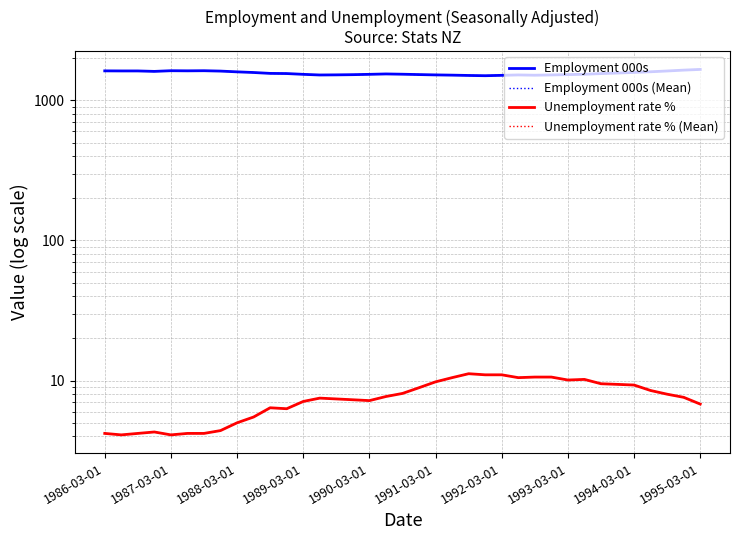

Which series has the largest total across all categories?

Employment 000s